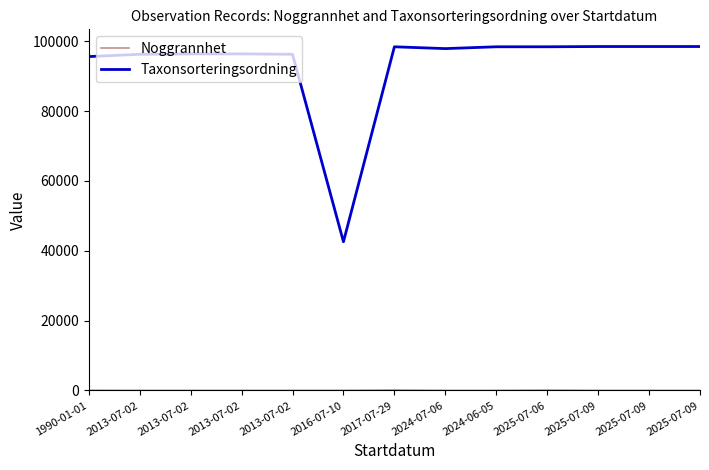

Is it true that Noggrannhet equals 2 at 2013-07-02?

False